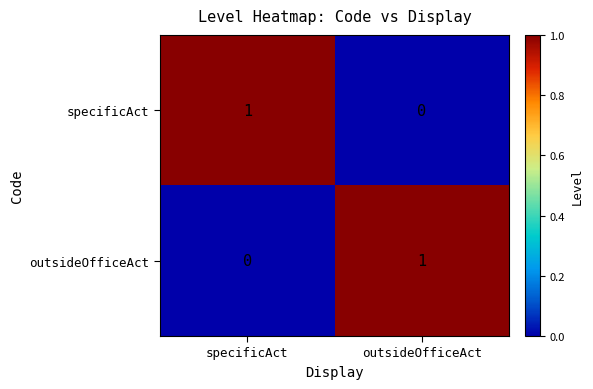

Reading right to left, transcribe all the data shown in this chart.

specificAct: 0	1
outsideOfficeAct: 1	0